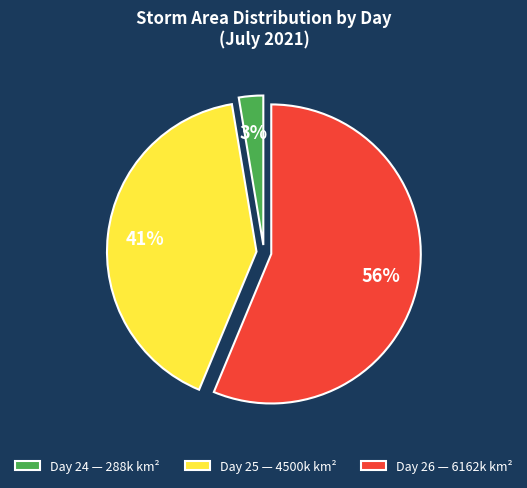

True or false: Day 25 — 4500k km² accounts for 41% of the total.

True